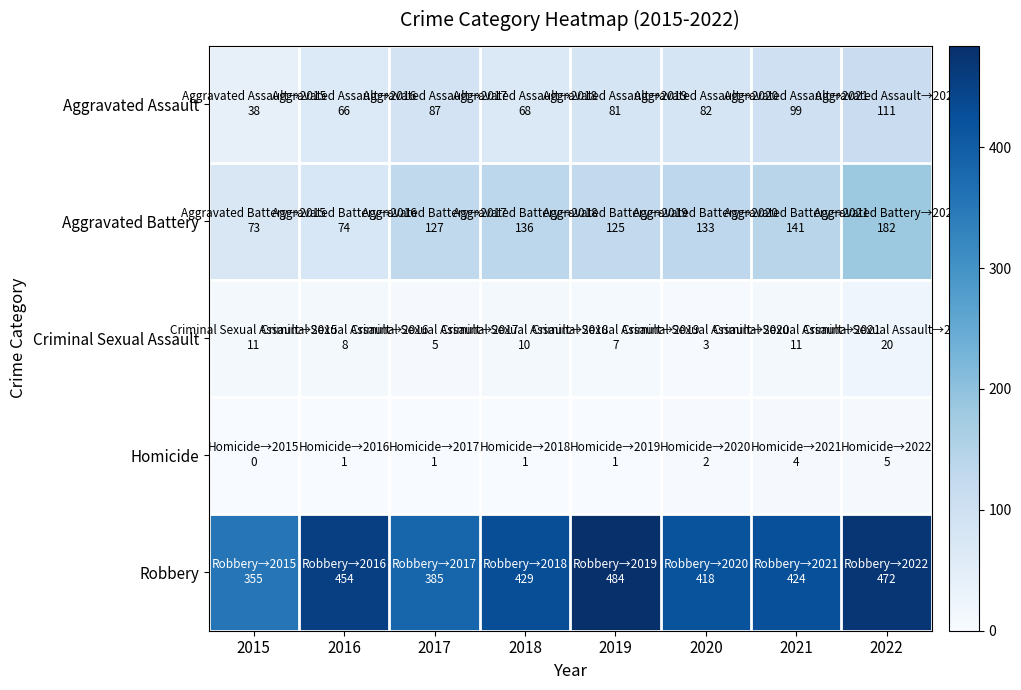

How many series are shown in this chart?

5